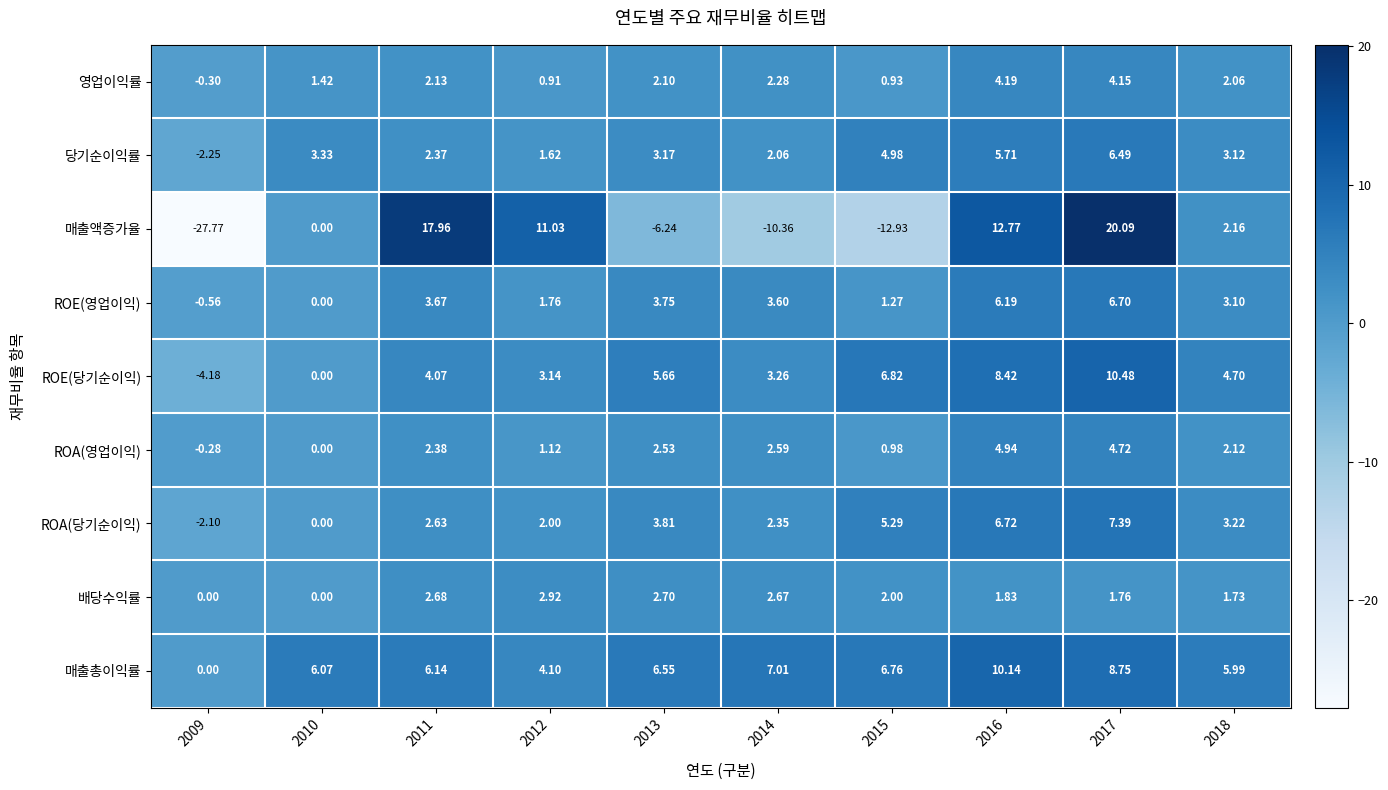

What is the greatest value displayed?

20.1